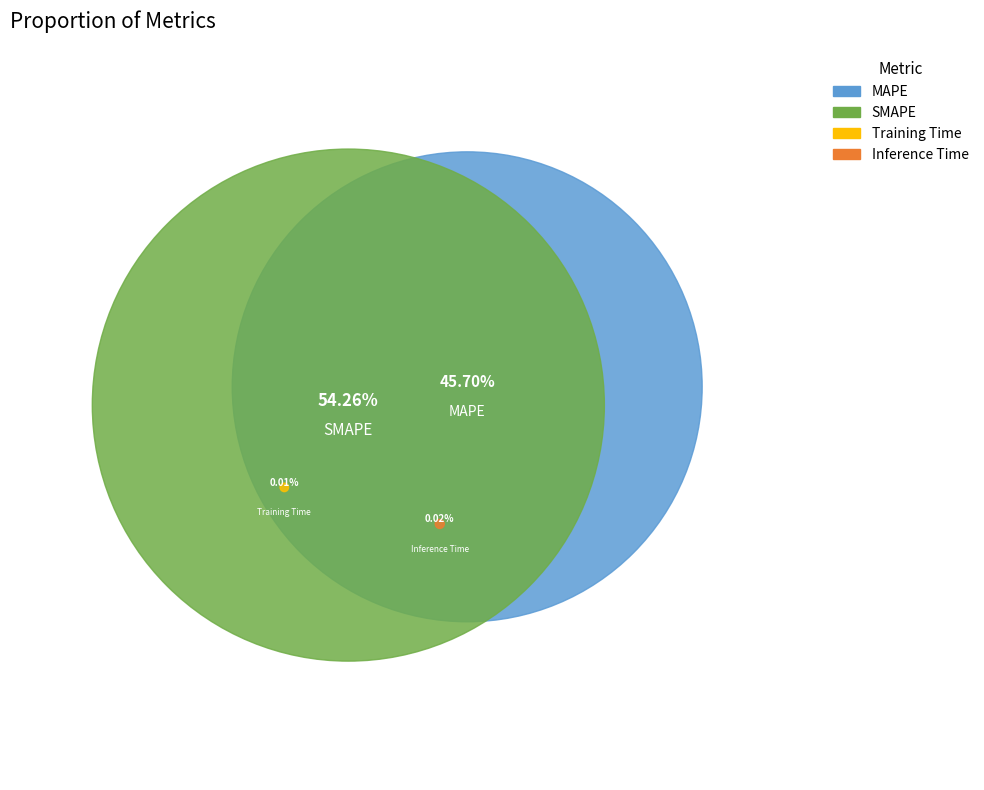

What are all the series names shown in the legend?

MAPE, SMAPE, Training Time, Inference Time